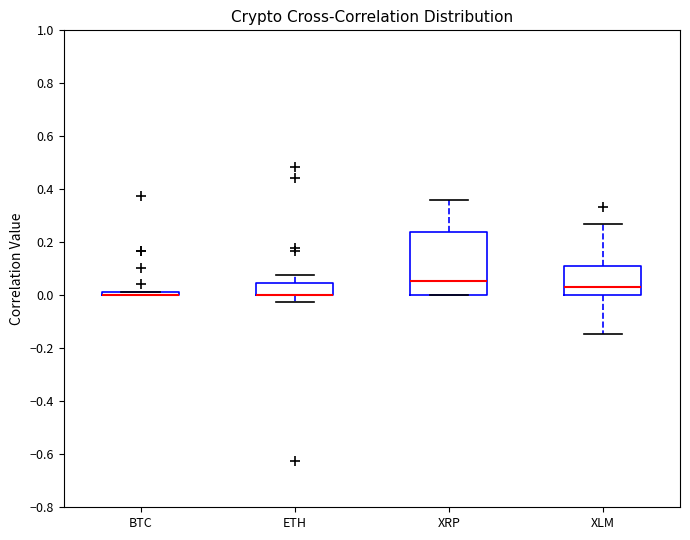

Comparing the boxes themselves (not the whiskers), which one is the tallest?

XRP